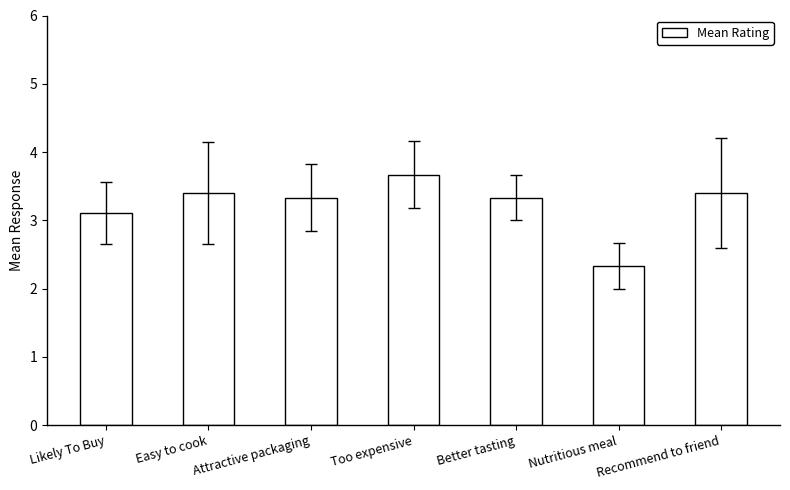

How many values exceed 3?

6